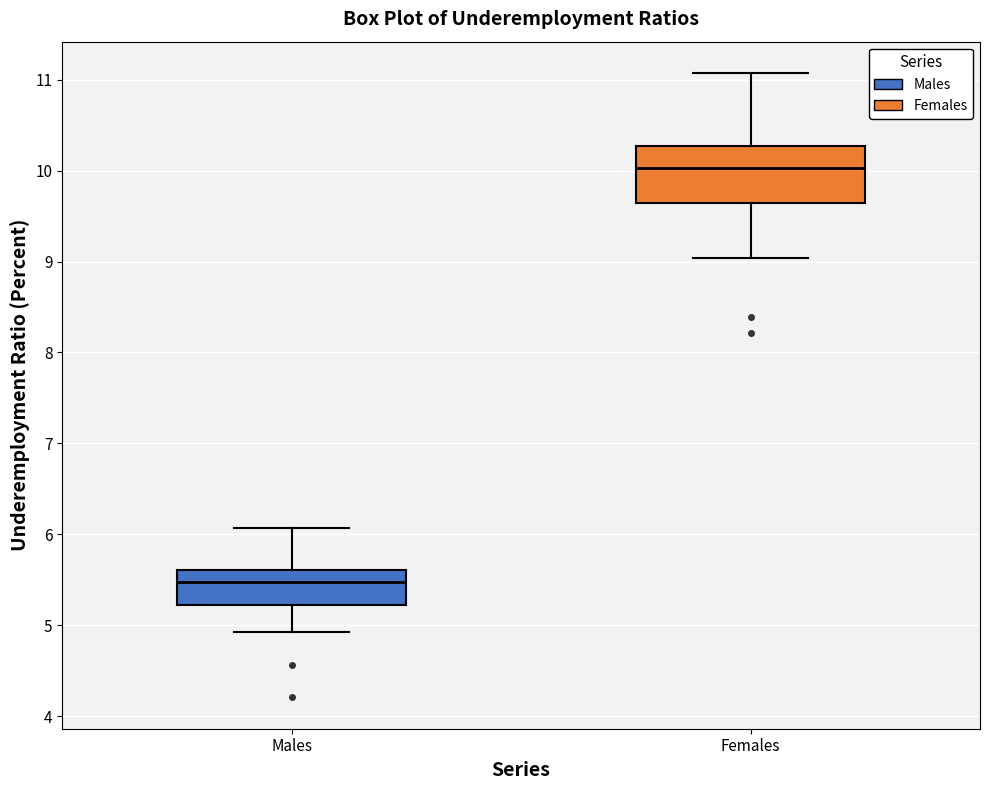

Reading left to right, read every box against the y-axis: the position of its median line, the range the box covers, and the ends of its whiskers. The values are not printed on the chart, so give them approximately, as read against the axis.

Males: median 5.5, box 5.2 to 5.6, whiskers 4.9 to 6.1
Females: median 10.0, box 9.6 to 10.3, whiskers 9.0 to 11.1